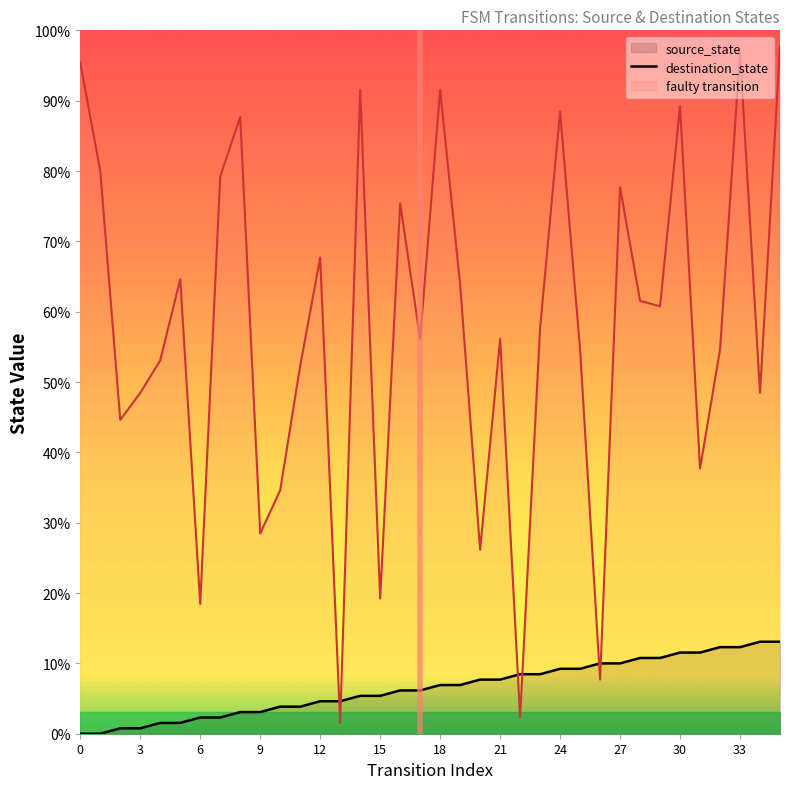

Which has a higher value, 14 or 35?

35